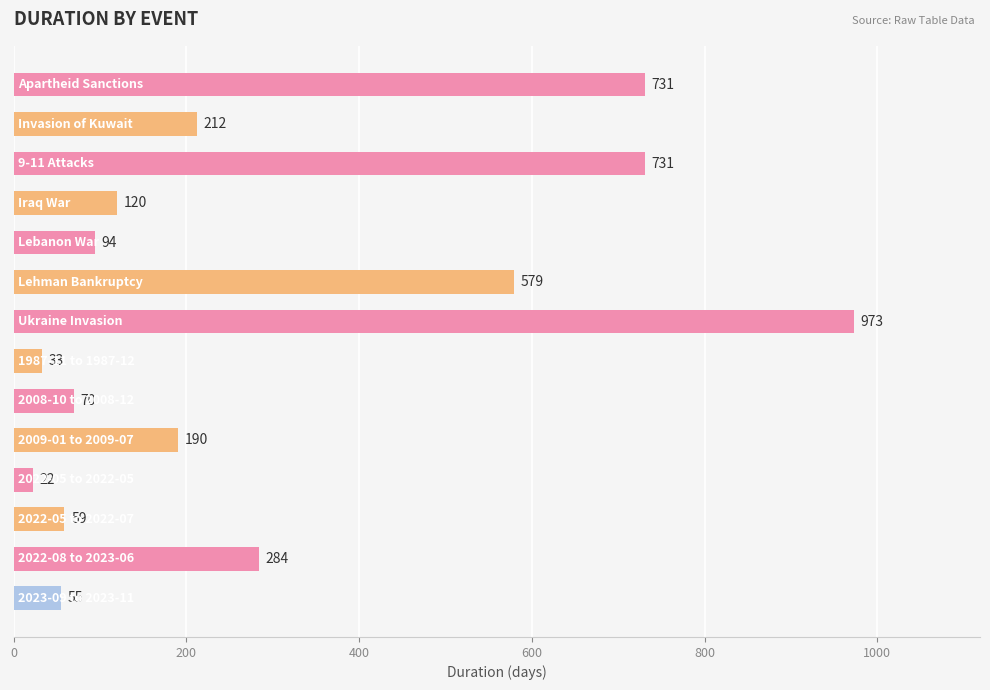

Reading bottom to top, transcribe all the data shown in this chart.

55	284	59	22	190	70	33	973	579	94	120	731	212	731